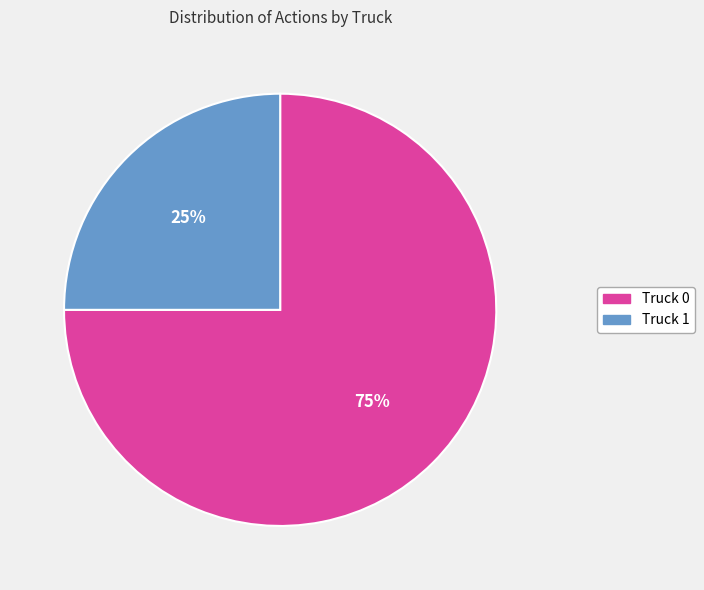

What percentage is the Truck 1 slice, to the nearest percent?

25%